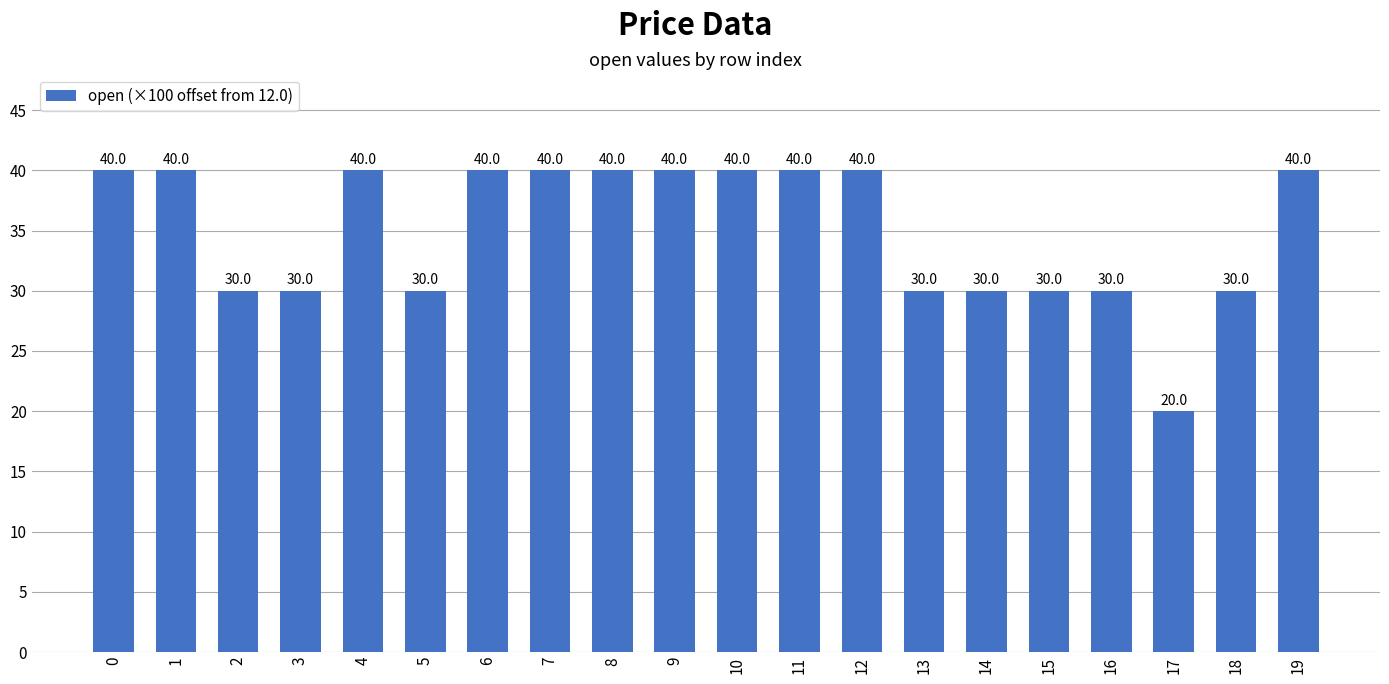

What is the ratio of the value at 11 to the value at 7?

1.0